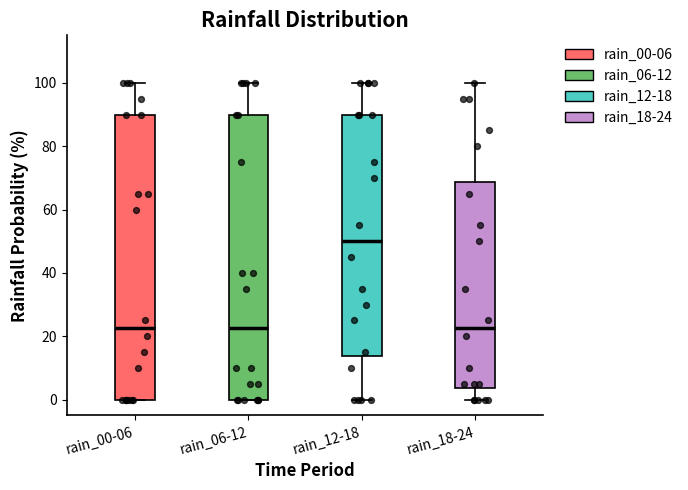

Reading left to right, transcribe this box plot: for each box, give where its median line is, the range the box spans, and where its two whiskers end, as read against the y-axis. The values are not printed on the chart, so give them approximately, as read against the axis.

rain_00-06: median 22, box 0 to 90, whiskers 0 to 100
rain_06-12: median 22, box 0 to 90, whiskers 0 to 100
rain_12-18: median 50, box 14 to 90, whiskers 0 to 100
rain_18-24: median 22, box 4 to 68, whiskers 0 to 100